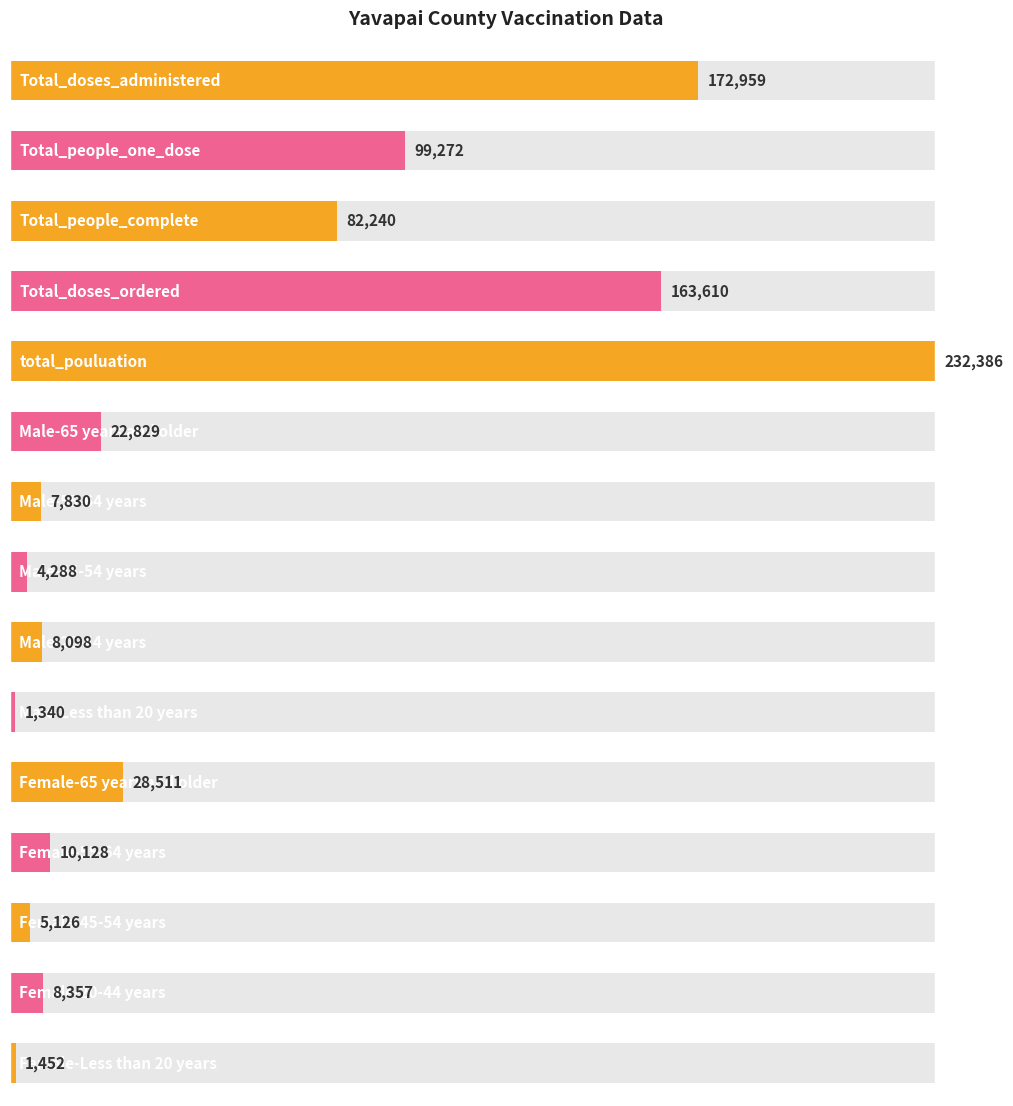

What is the value of the 15th bar from the left?

1452